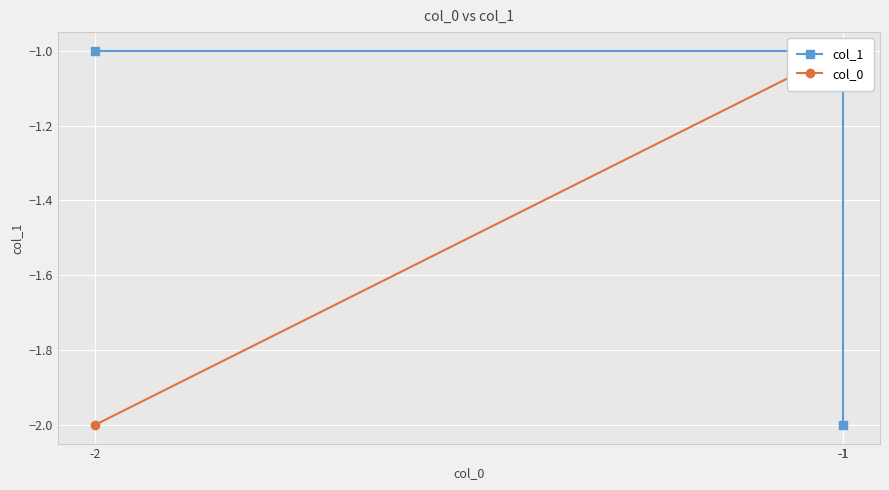

At which label does col_1 reach its minimum?

-1